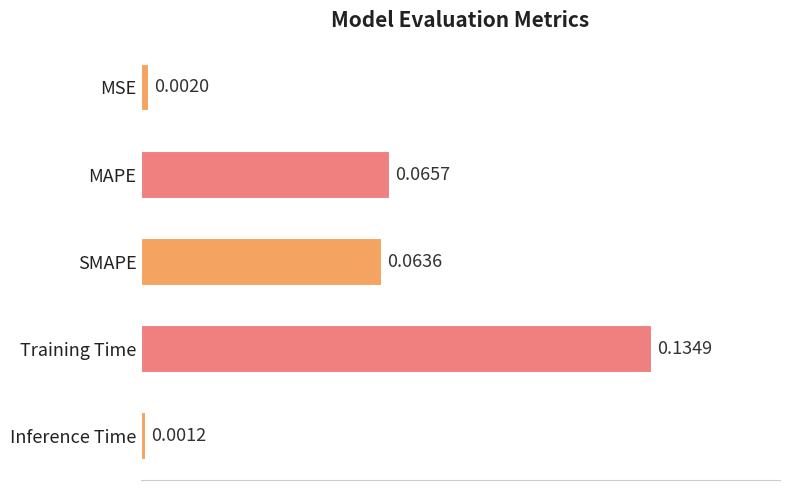

Which category has the lowest value across all series?

Inference Time